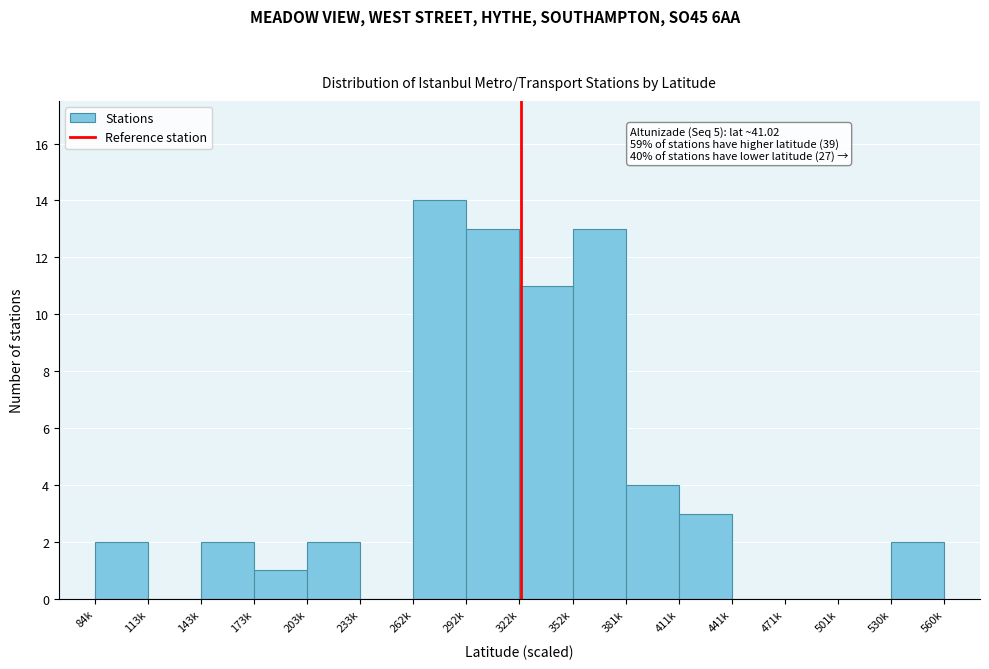

Reading right to left, extract all data points from this chart.

530k=2	501k=0	471k=0	441k=0	411k=3	381k=4	352k=13	322k=11	292k=13	262k=14	233k=0	203k=2	173k=1	143k=2	113k=0	84k=2